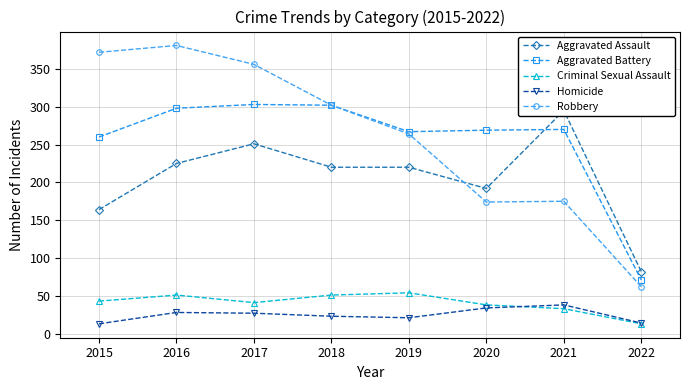

What is the sum of the Homicide values at 2017 and 2018?

50